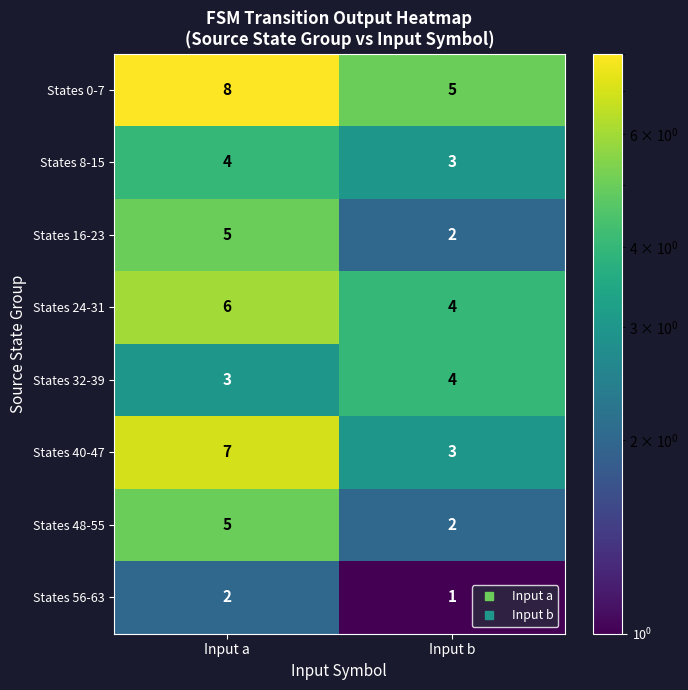

What is the difference between the highest and lowest values at Input b?

4